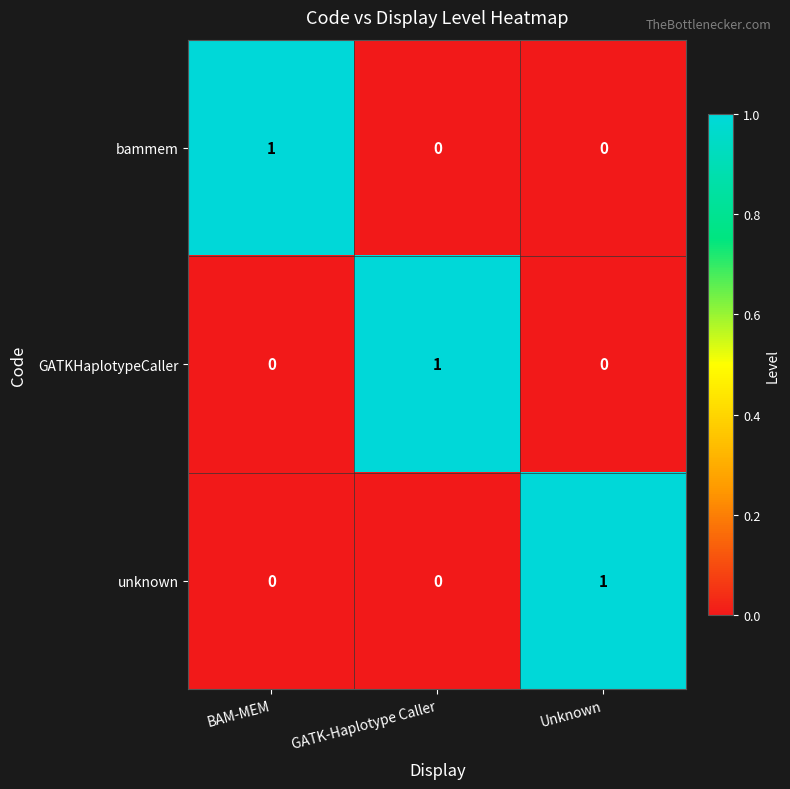

How many GATKHaplotypeCaller values are between 0 and 1?

3